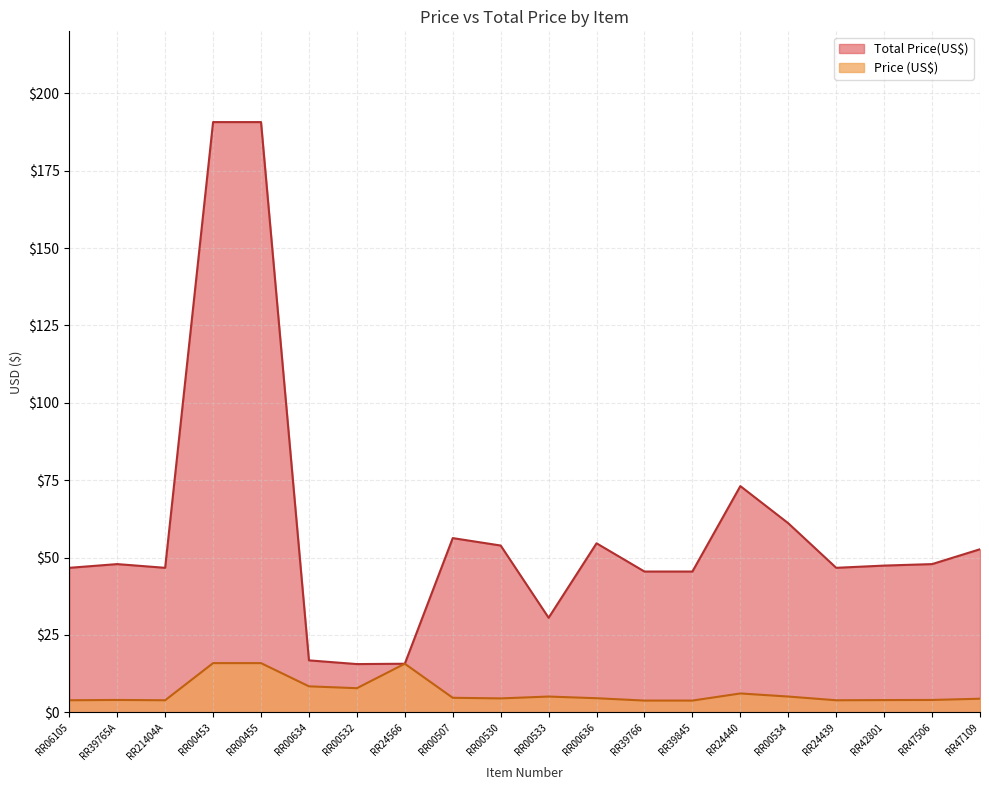

What is the difference between the Price (US$) values at RR24566 and RR00507?

11.0